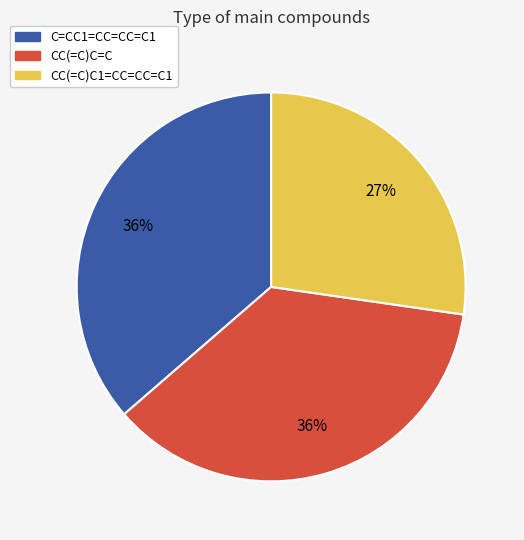

Is there any slice that represents more than half of the pie?

No